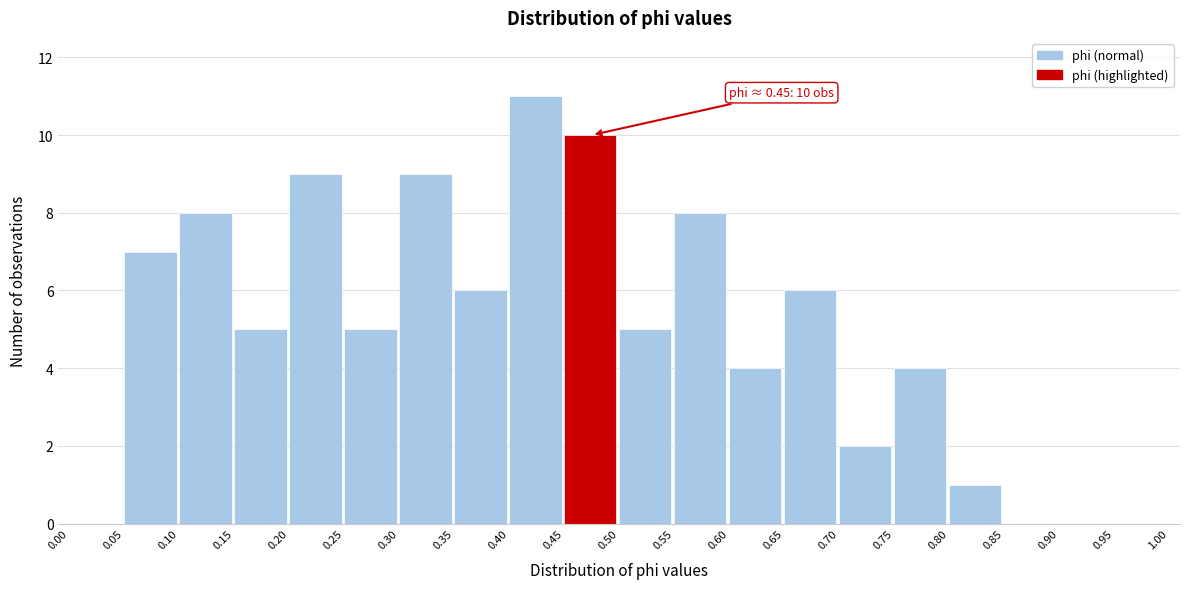

Over which range of the x-axis is the bar tallest?

0.40 to 0.45